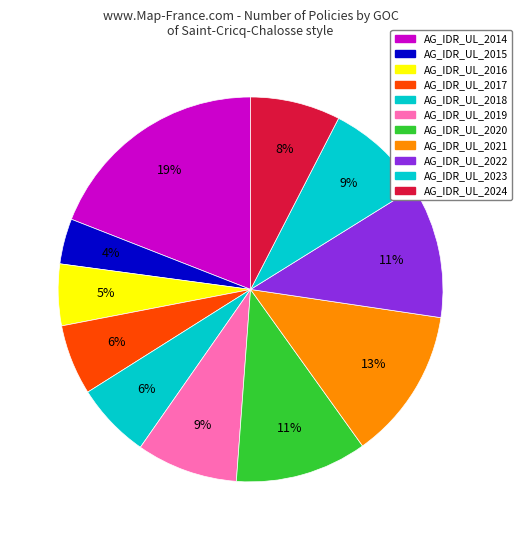

What is the largest slice in the pie chart?

AG_IDR_UL_2014